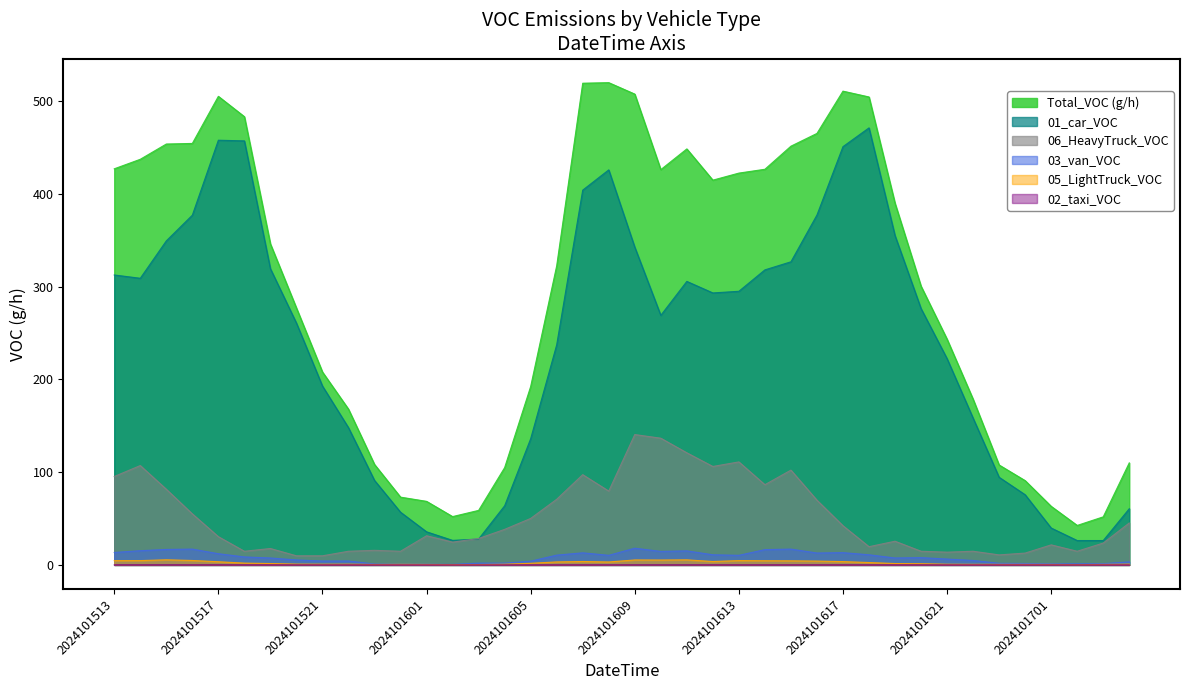

What are all the series names shown in the legend?

Total_VOC (g/h), 01_car_VOC, 06_HeavyTruck_VOC, 03_van_VOC, 05_LightTruck_VOC, 02_taxi_VOC